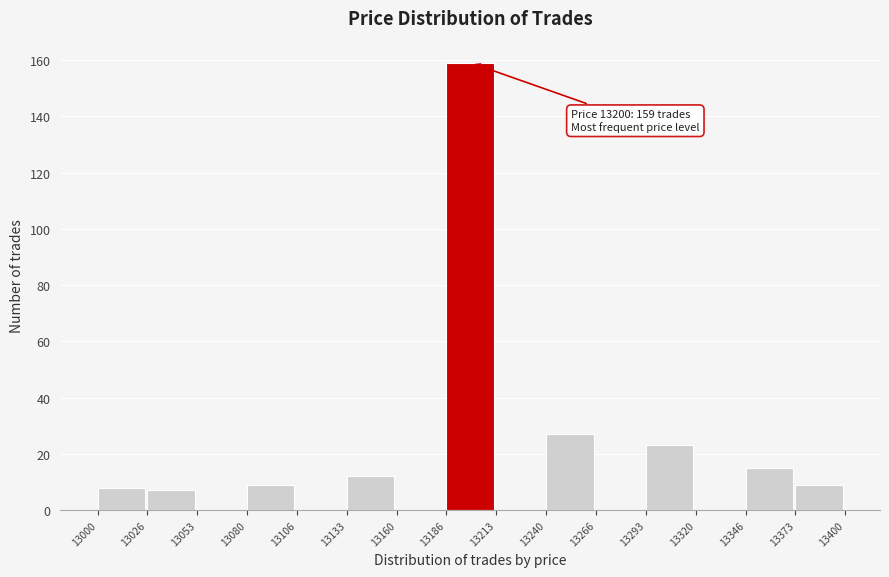

Which range on the x-axis has the tallest bar?

13186 to 13213